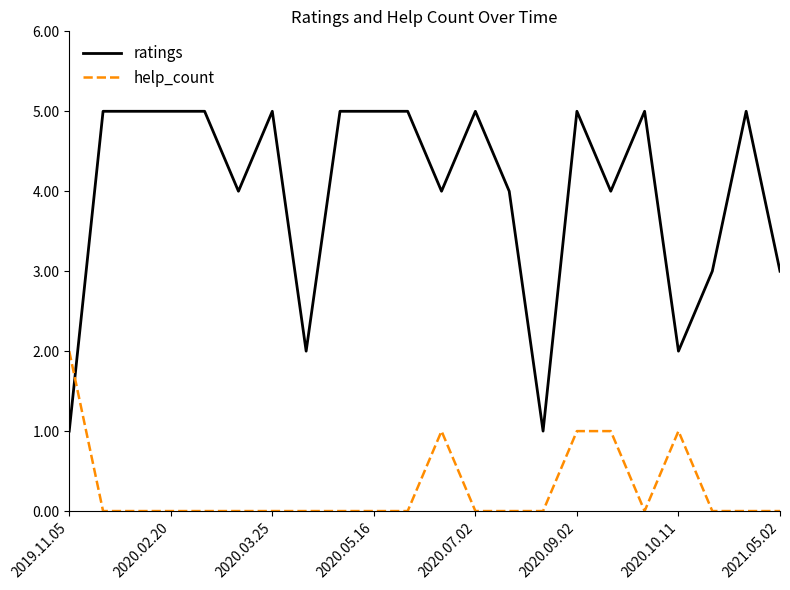

Which series has the largest total across all categories?

ratings